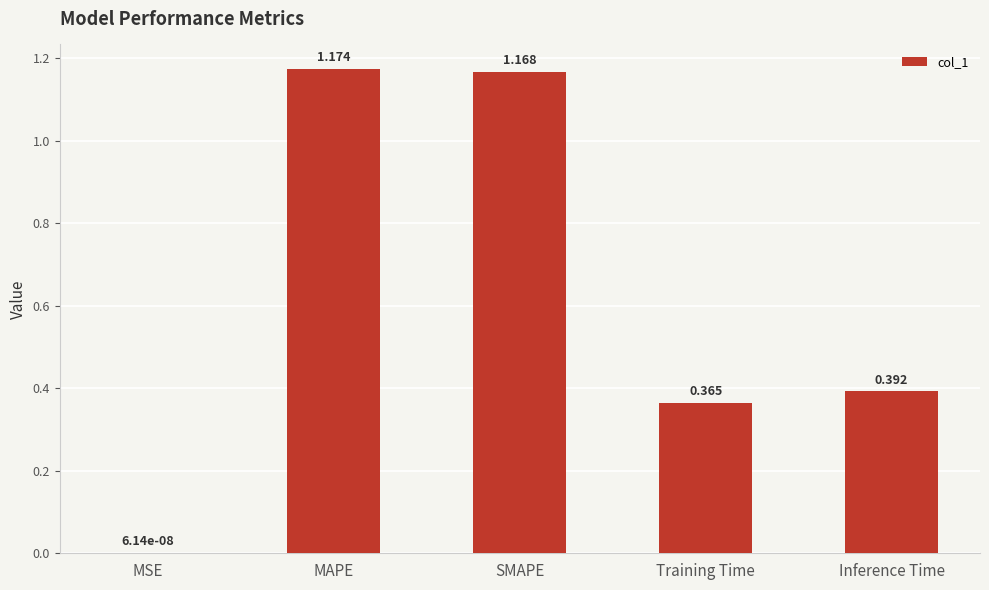

Which category has the highest value across all series?

MAPE